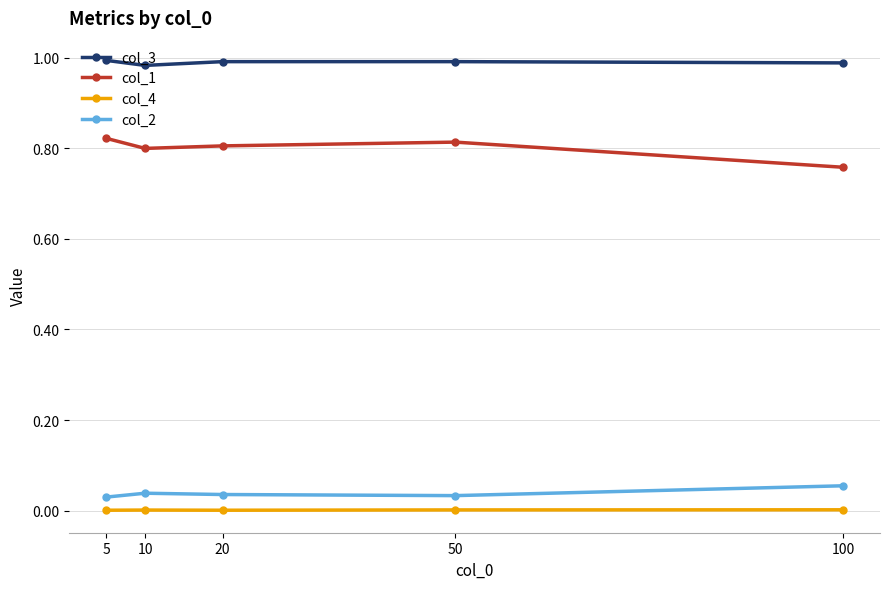

List the series in order of their peak value, highest first.

col_3, col_1, col_2, col_4